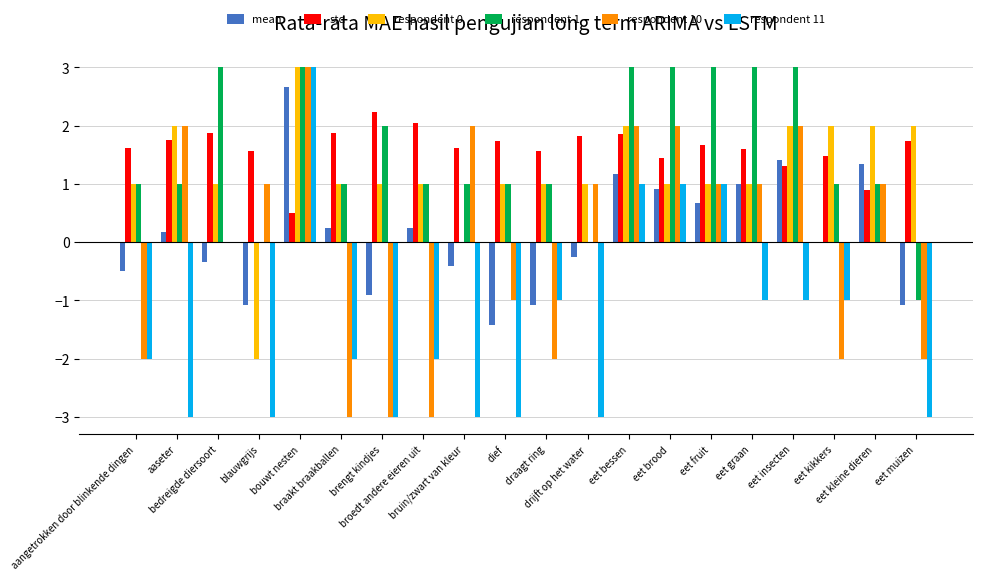

What is the highest value of the std series?

2.2